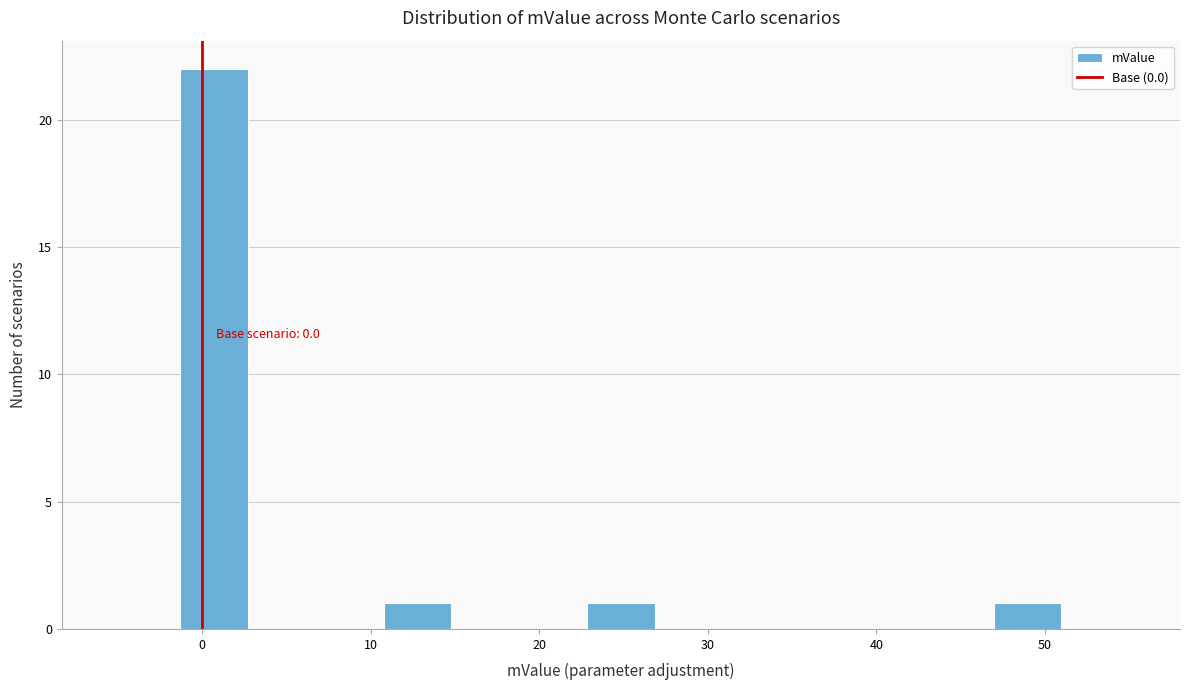

Over which range of the x-axis is the bar tallest?

-1 to 3